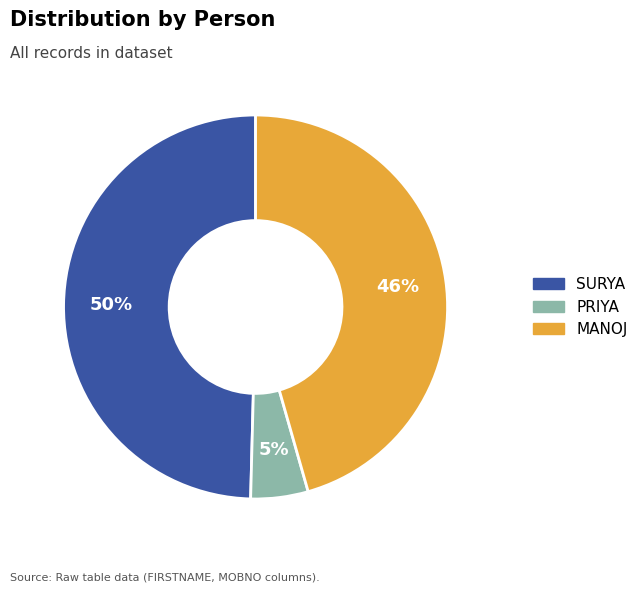

Rank the categories by value from highest to lowest.

SURYA, MANOJ, PRIYA